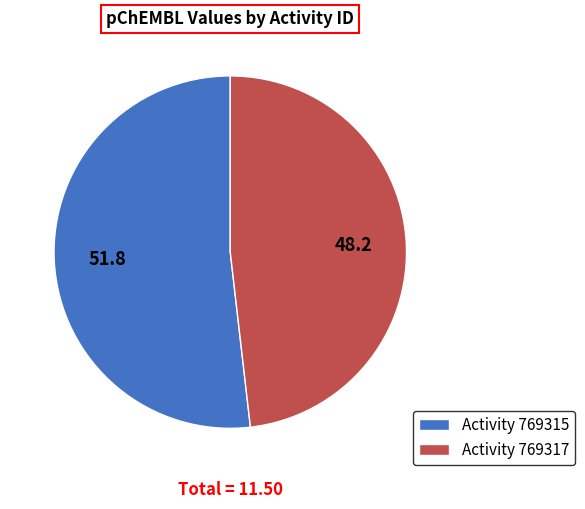

Which has a higher value, Activity 769315 or Activity 769317?

Activity 769315